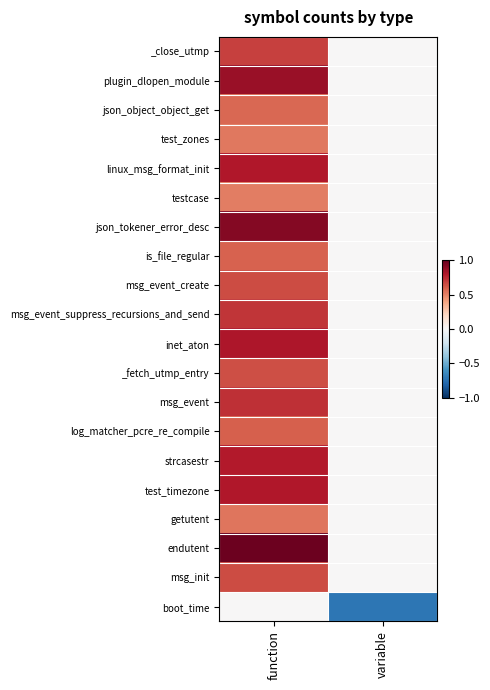

Reading left to right, list all the values displayed in this chart.

_close_utmp: function=0.7	variable=-0.0
plugin_dlopen_module: function=0.9	variable=-0.0
json_object_object_get: function=0.6	variable=-0.0
test_zones: function=0.5	variable=-0.0
linux_msg_format_init: function=0.8	variable=-0.0
testcase: function=0.5	variable=-0.0
json_tokener_error_desc: function=0.9	variable=-0.0
is_file_regular: function=0.6	variable=-0.0
msg_event_create: function=0.7	variable=-0.0
msg_event_suppress_recursions_and_send: function=0.7	variable=-0.0
inet_aton: function=0.8	variable=-0.0
_fetch_utmp_entry: function=0.6	variable=-0.0
msg_event: function=0.7	variable=-0.0
log_matcher_pcre_re_compile: function=0.6	variable=-0.0
strcasestr: function=0.8	variable=-0.0
test_timezone: function=0.8	variable=-0.0
getutent: function=0.5	variable=-0.0
endutent: function=1.0	variable=-0.0
msg_init: function=0.7	variable=-0.0
boot_time: function=0.0	variable=-0.7